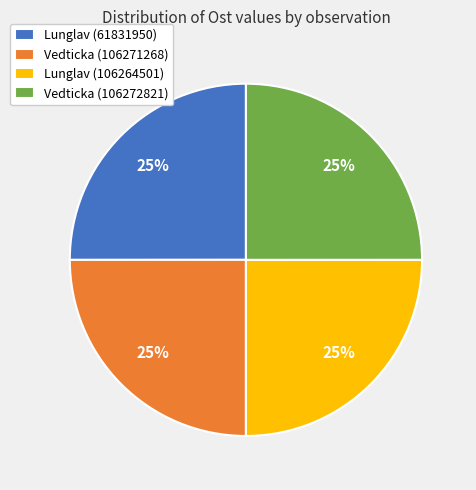

To the nearest percent, what percentage of the pie is Vedticka (106272821)?

25%